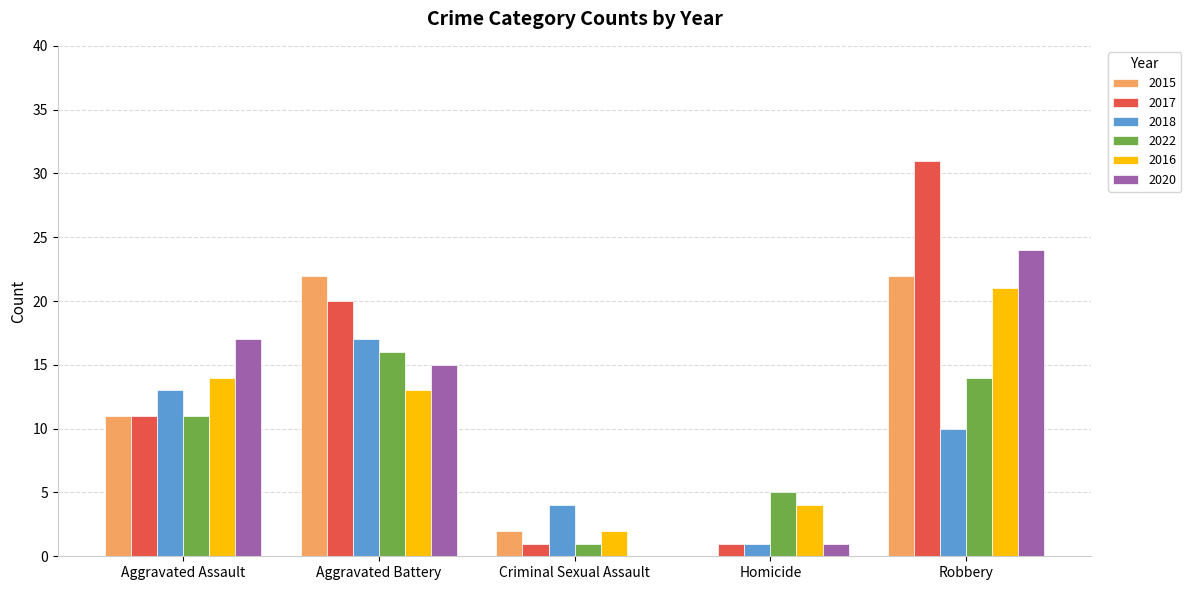

What is the maximum value shown in the chart?

31